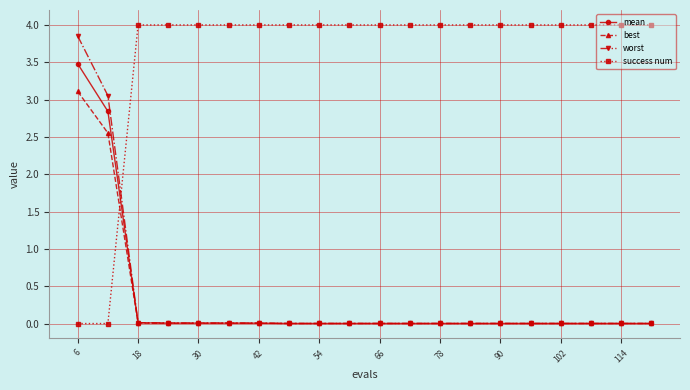

Which series ends up on top after the final intersection of mean and success num?

success num